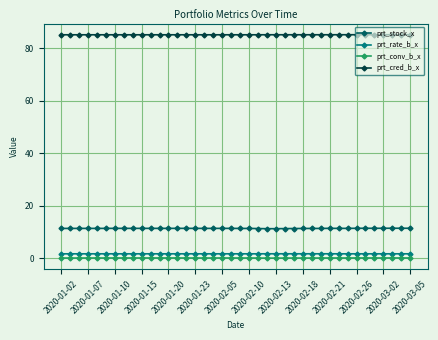

True or false: prt_stock_x and prt_rate_b_x intersect in this chart.

False